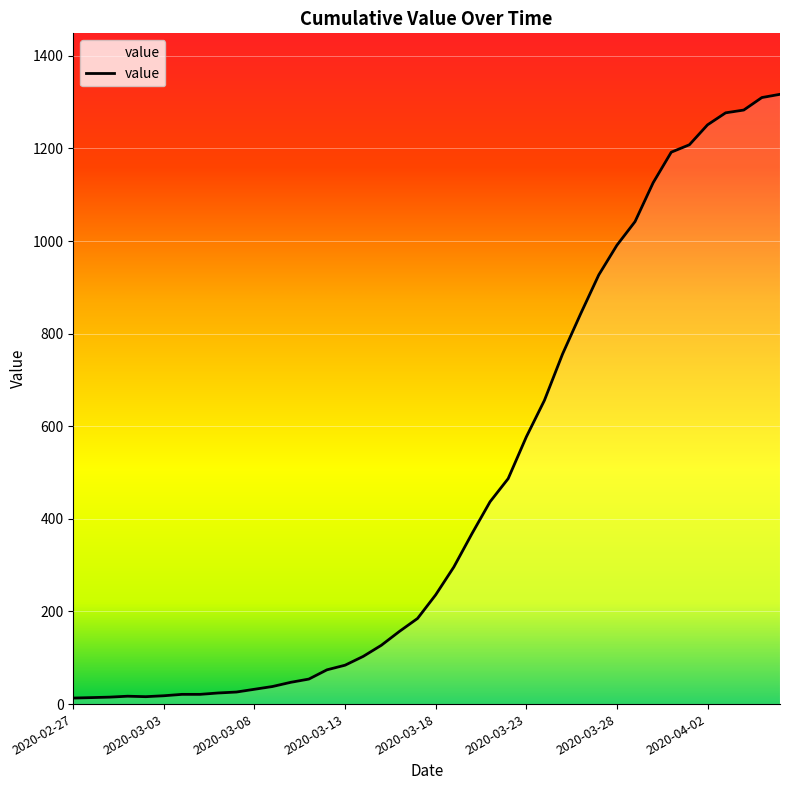

What is the maximum value shown in the chart?

1317